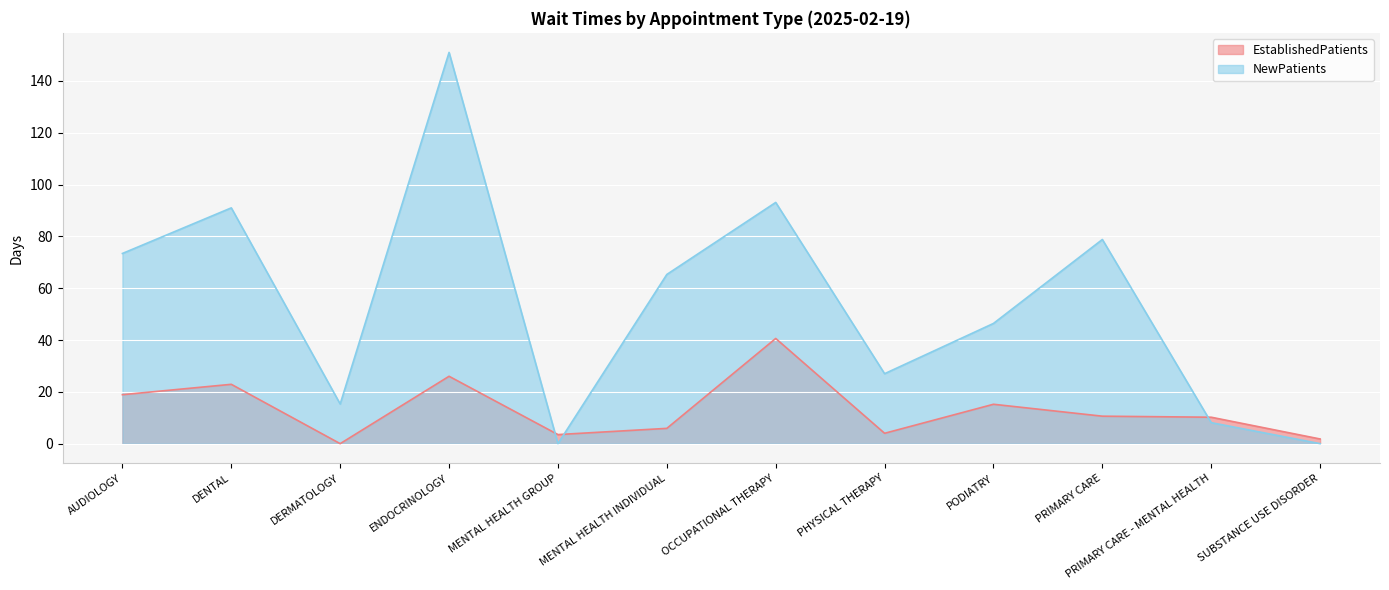

Which series has the largest total across all categories?

NewPatients